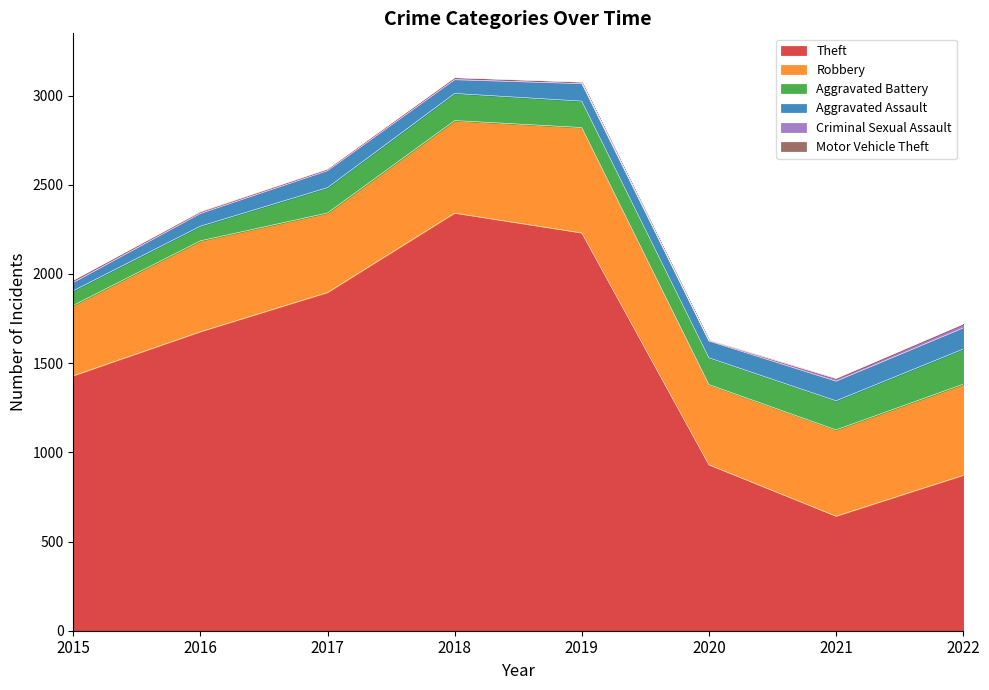

Which series changed the most between 2018 and 2021?

Theft